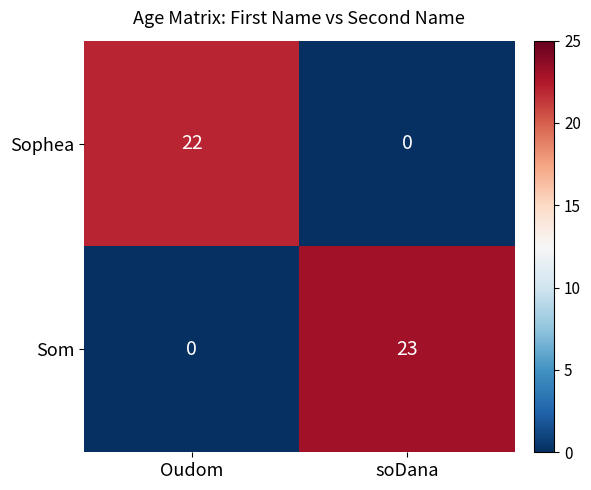

What is the difference between the highest and lowest values at Oudom?

22